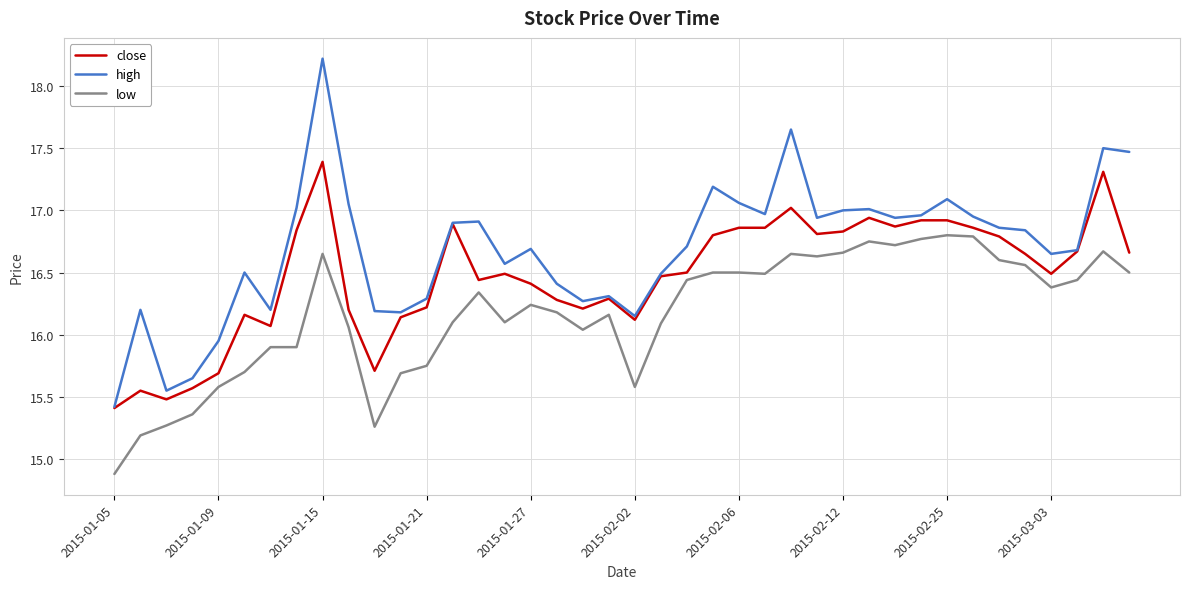

True or false: low and high cross at least once.

False